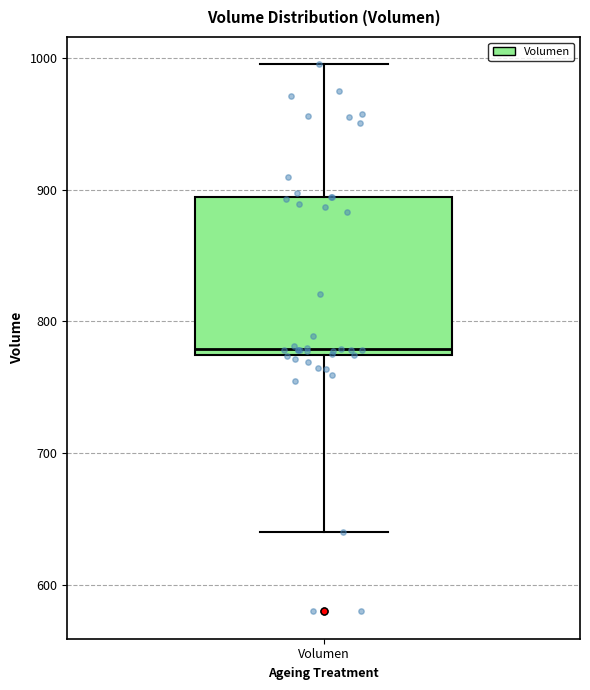

Where is the lower edge of the box for Volumen on the y-axis? The values are not printed on the chart, so give them approximately, as read against the axis.

770